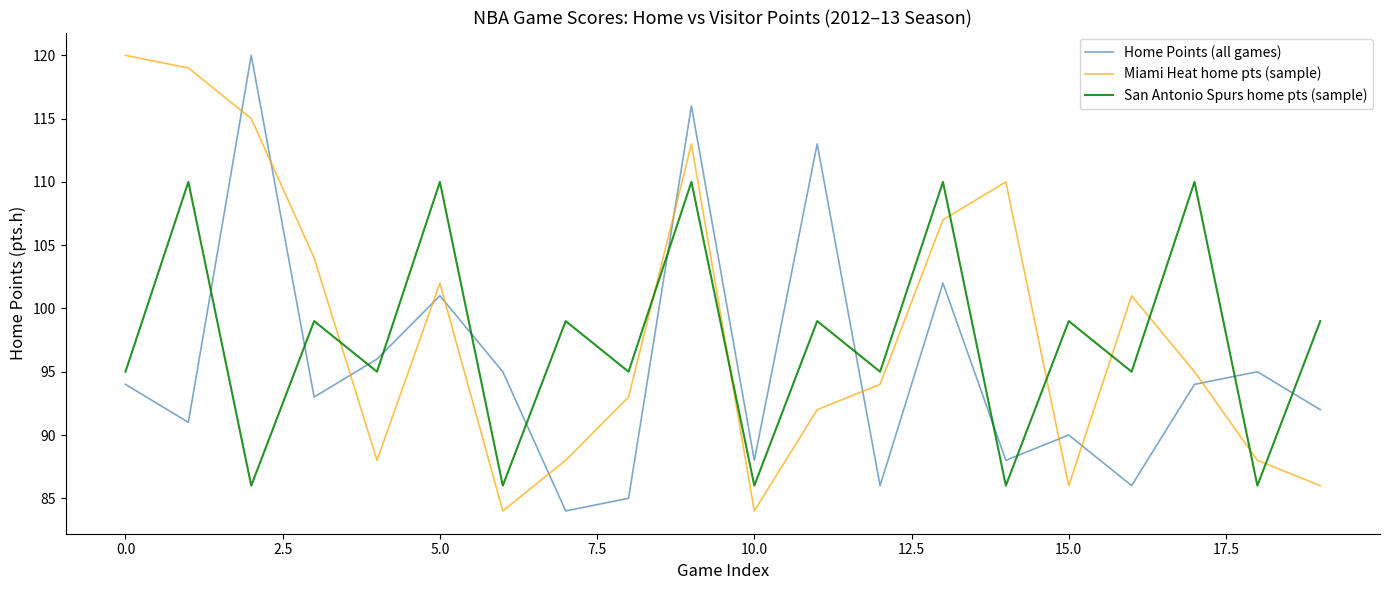

What is the greatest value displayed?

120